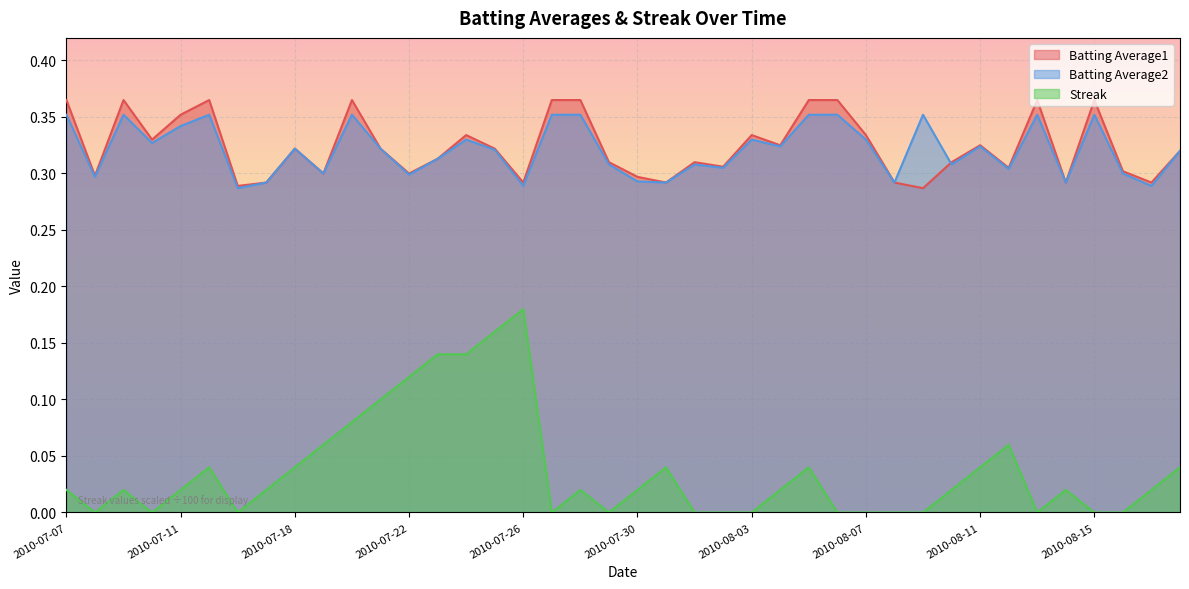

Which series has the largest total across all categories?

Batting Average1